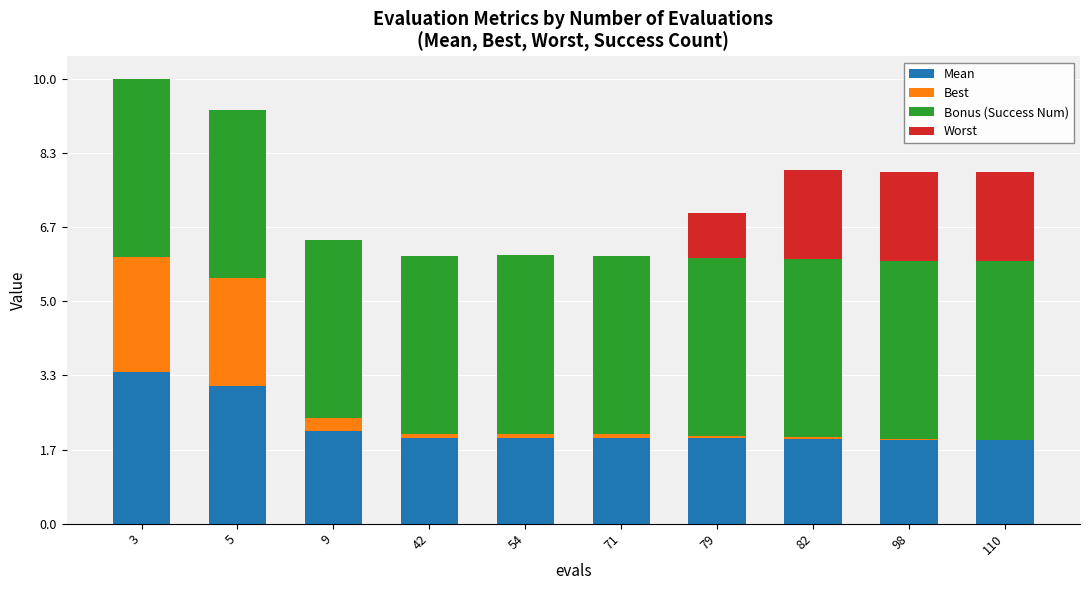

What is the total value across all series at 3?

10.0